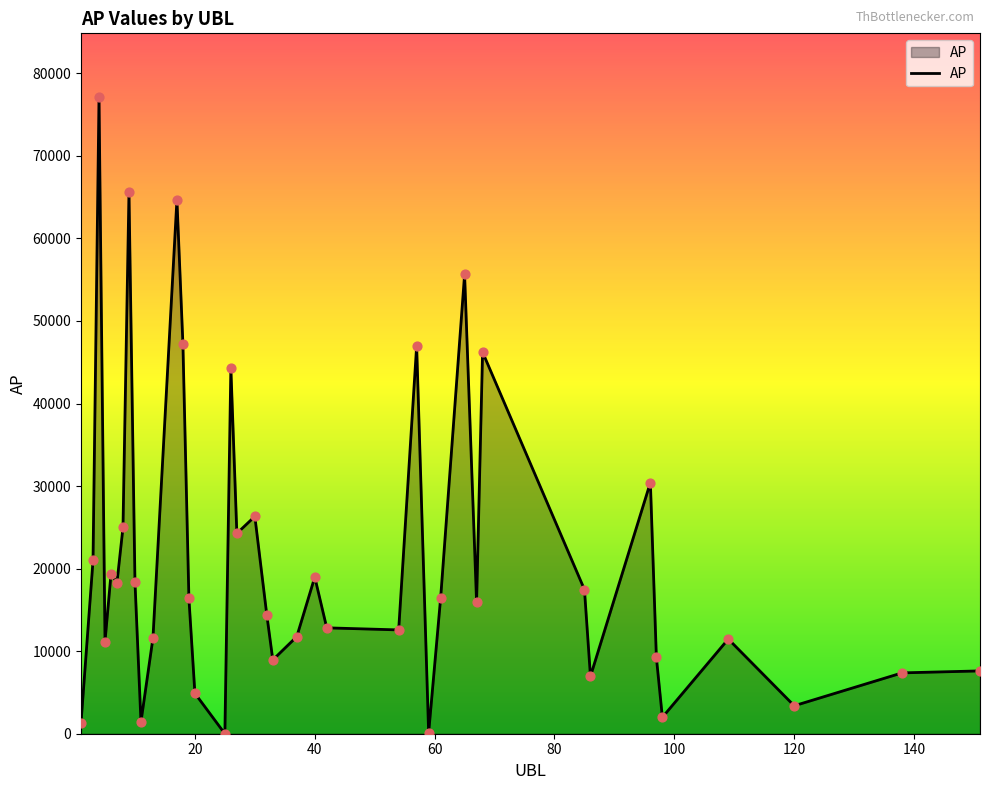

Does the chart have visible grid lines?

No